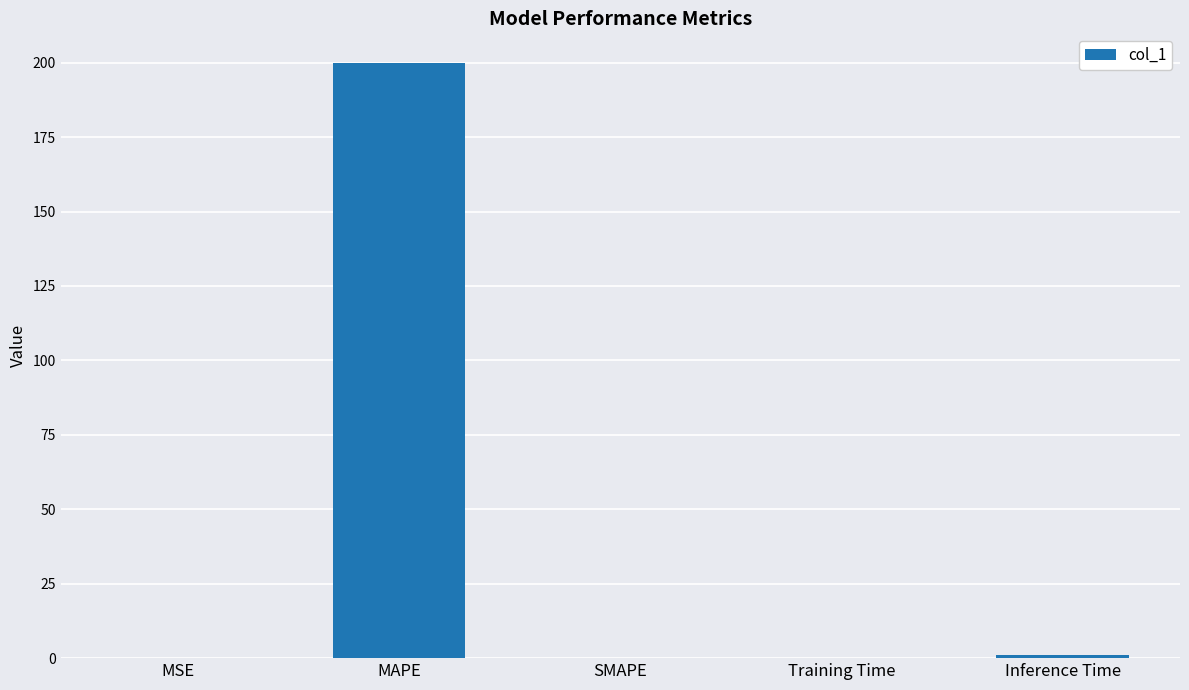

What is the maximum value shown in the chart?

199.9